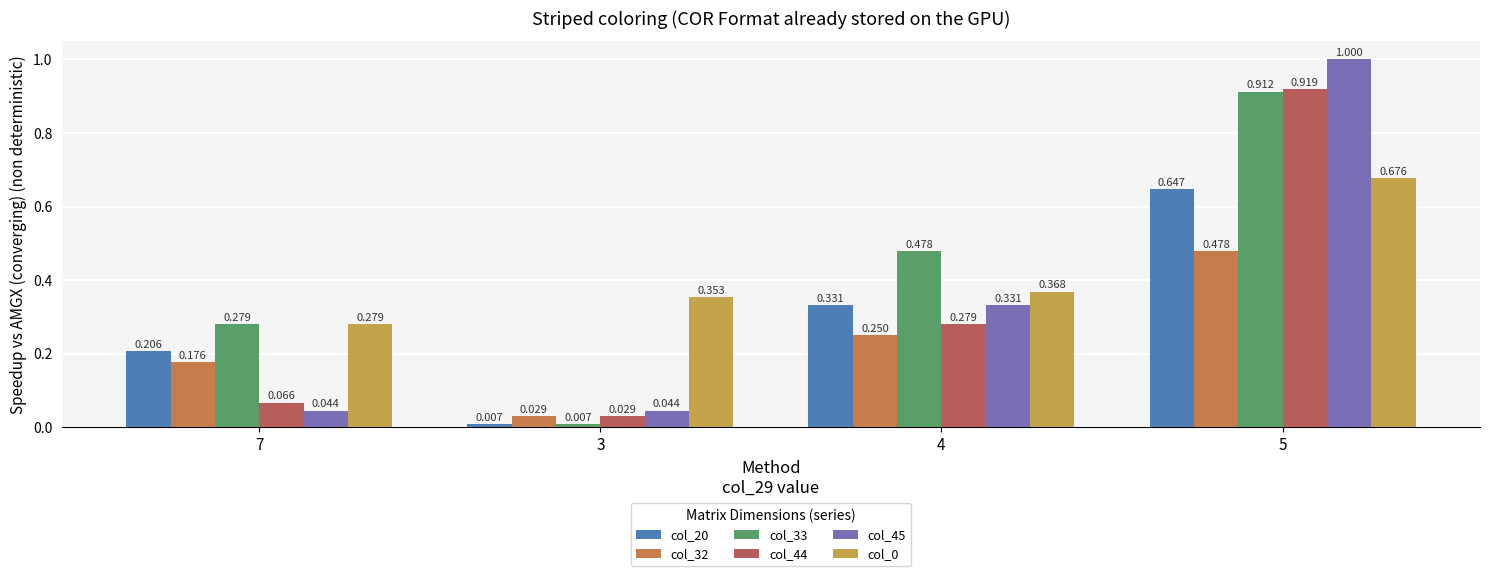

Reading left to right, transcribe all the data shown in this chart.

col_20: 7=0.2	3=0.0	4=0.3	5=0.6
col_32: 7=0.2	3=0.0	4=0.2	5=0.5
col_33: 7=0.3	3=0.0	4=0.5	5=0.9
col_44: 7=0.1	3=0.0	4=0.3	5=0.9
col_45: 7=0.0	3=0.0	4=0.3	5=1.0
col_0: 7=0.3	3=0.4	4=0.4	5=0.7